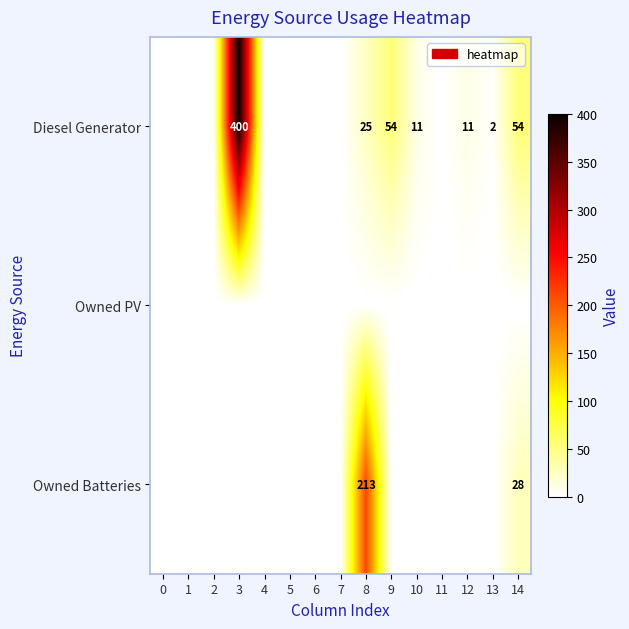

True or false: Owned Batteries has a value of 283 at 8.

False